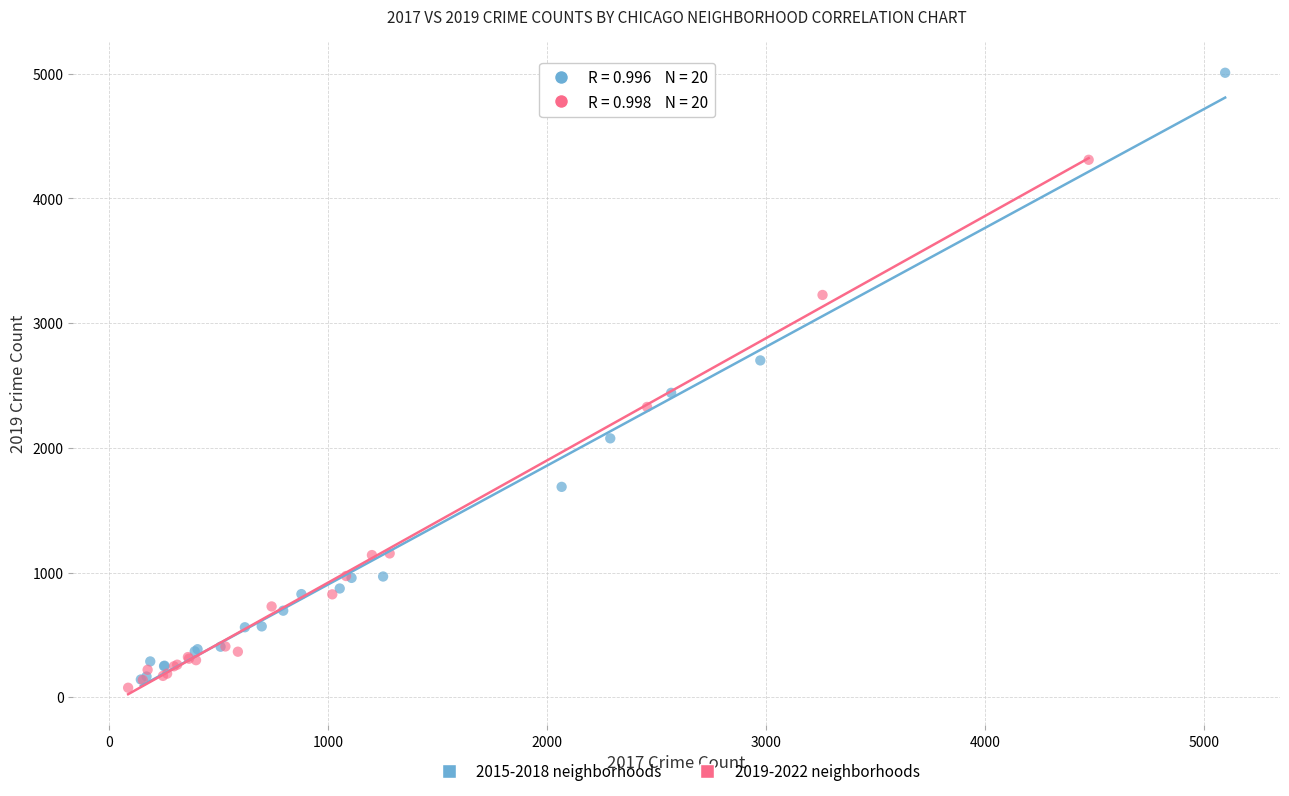

Which series has the widest spread of Y values?

2015-2018 neighborhoods